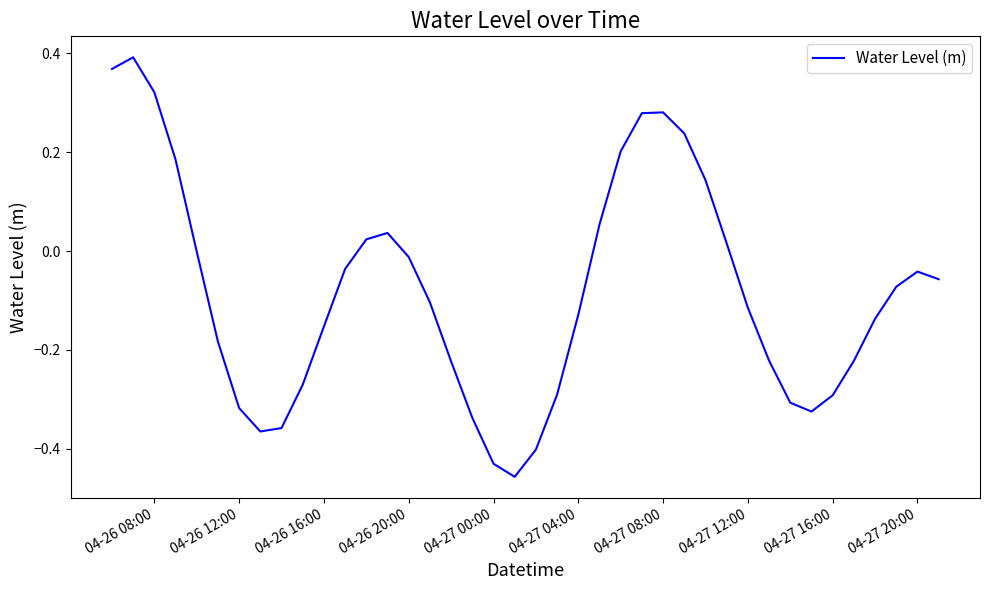

What is the difference between the maximum and minimum values?

0.8